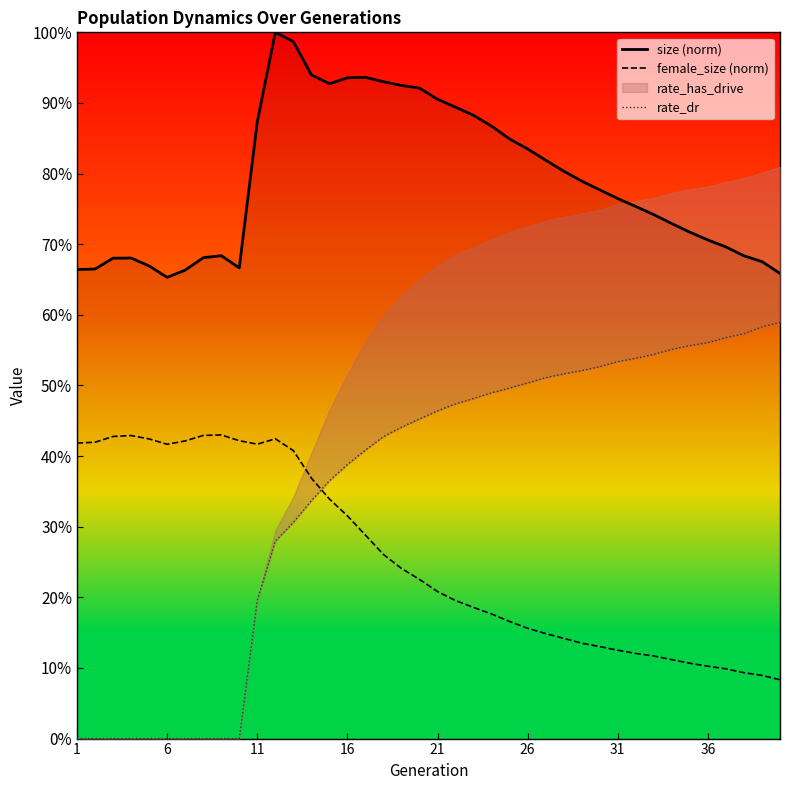

At how many categories does at least one series exceed 0?

40